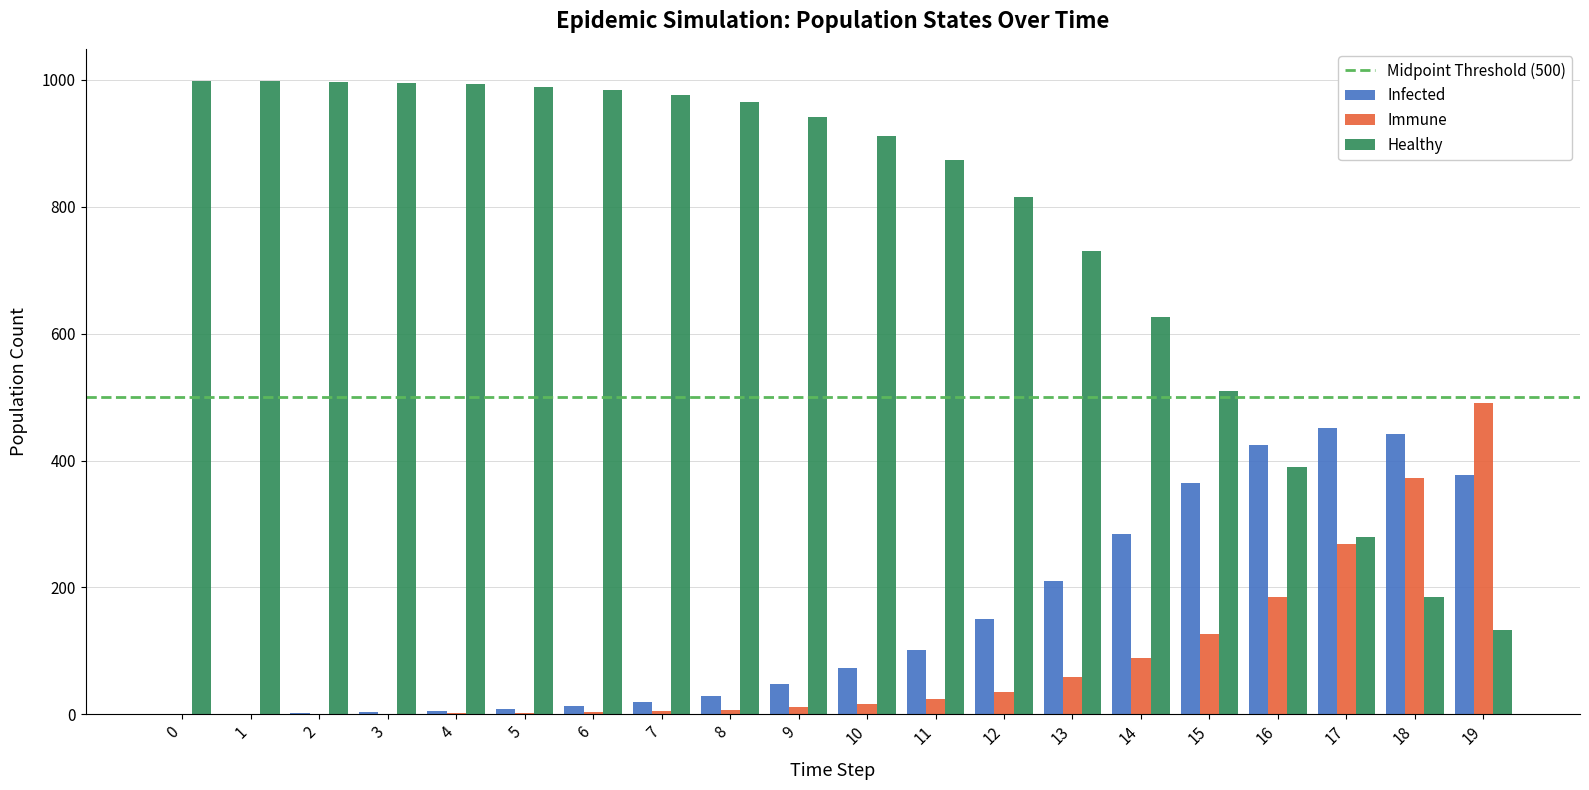

What is the difference between the Immune values at 19 and 2?

489